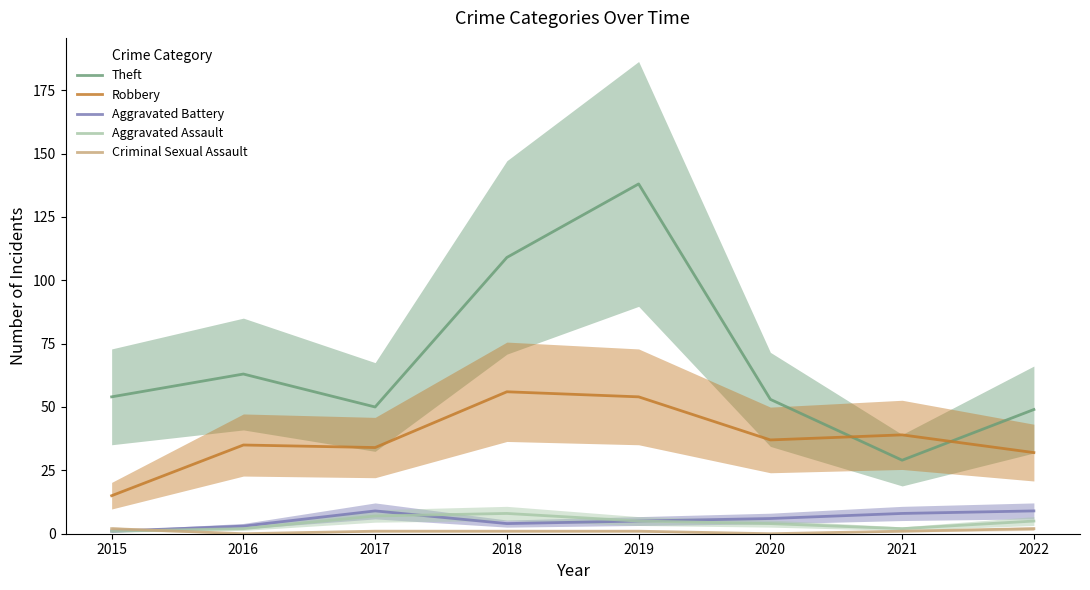

What is the approximate value of Criminal Sexual Assault at 2017?

1